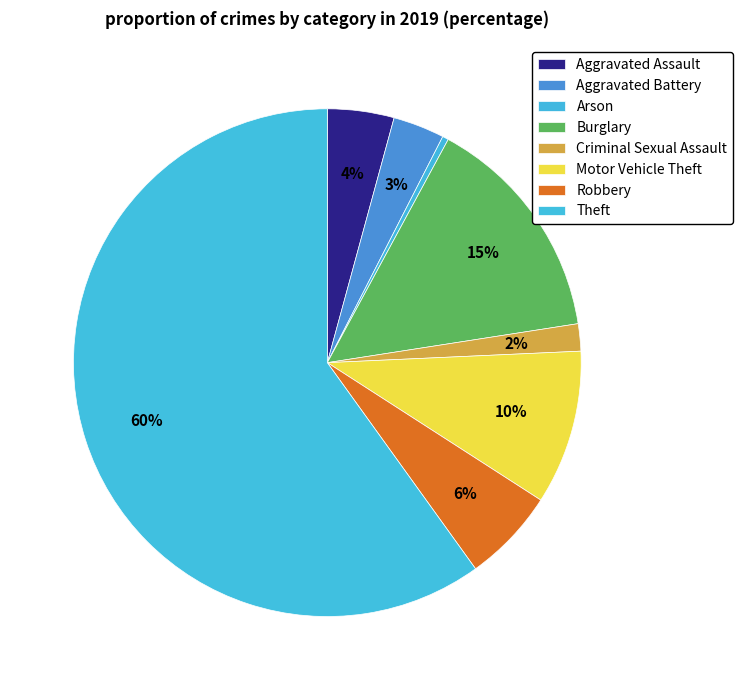

Which category has the biggest portion of the pie?

Theft